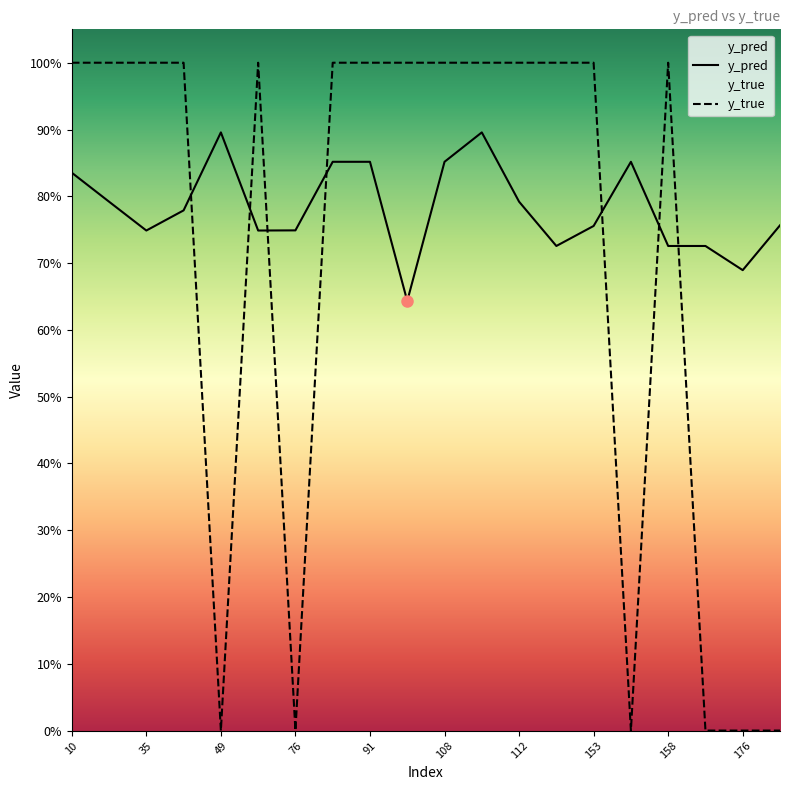

True or false: y_pred has a value of 0.6 at 101.

True